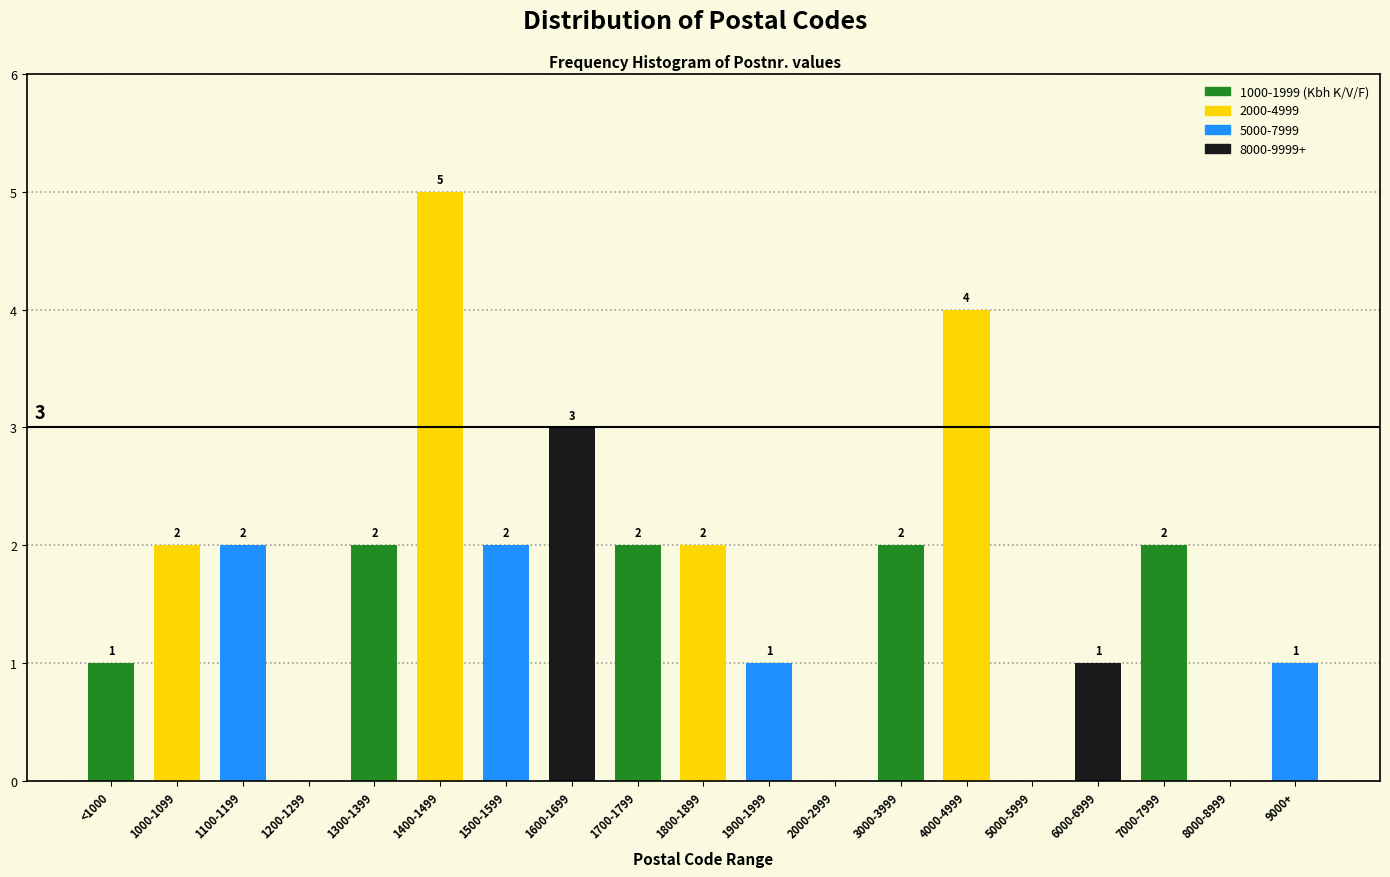

Reading right to left, extract all data points from this chart.

9000+=1	8000-8999=0	7000-7999=2	6000-6999=1	5000-5999=0	4000-4999=4	3000-3999=2	2000-2999=0	1900-1999=1	1800-1899=2	1700-1799=2	1600-1699=3	1500-1599=2	1400-1499=5	1300-1399=2	1200-1299=0	1100-1199=2	1000-1099=2	<1000=1